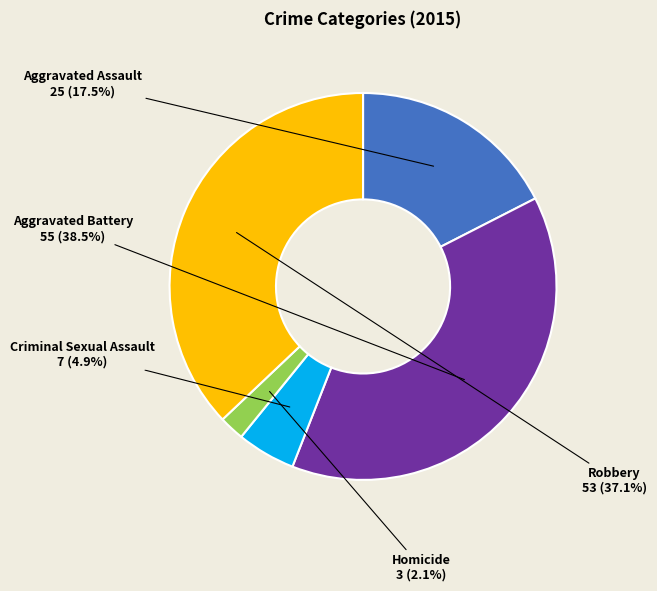

Is there a majority slice in this chart?

No